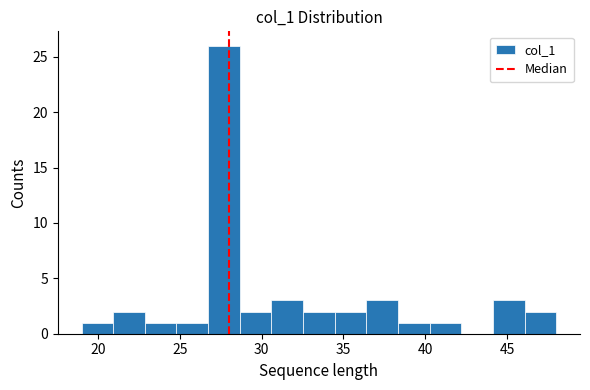

Read against the x-axis, roughly where is the centre of the tallest bar?

27.5